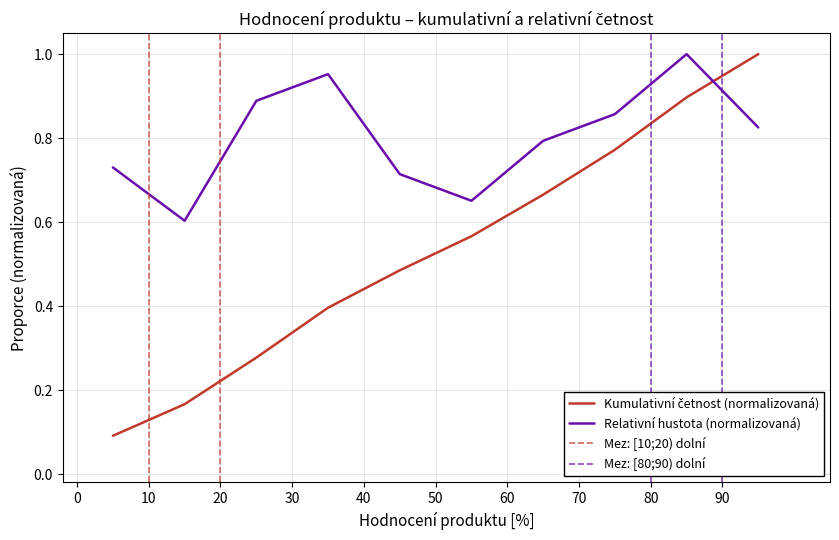

What is the difference between the values at [50;60) and [80;90)?

0.3